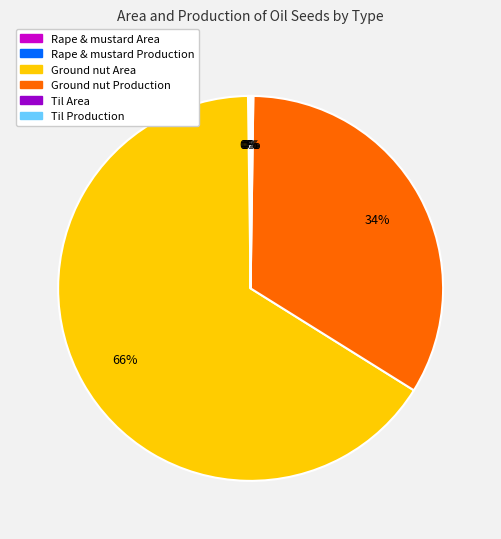

What is the majority slice?

Ground nut Area